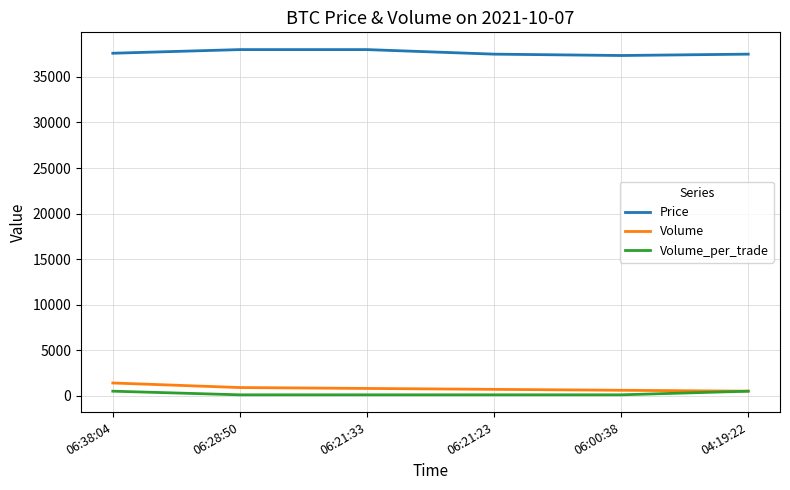

True or false: Price and Volume cross at least once.

False